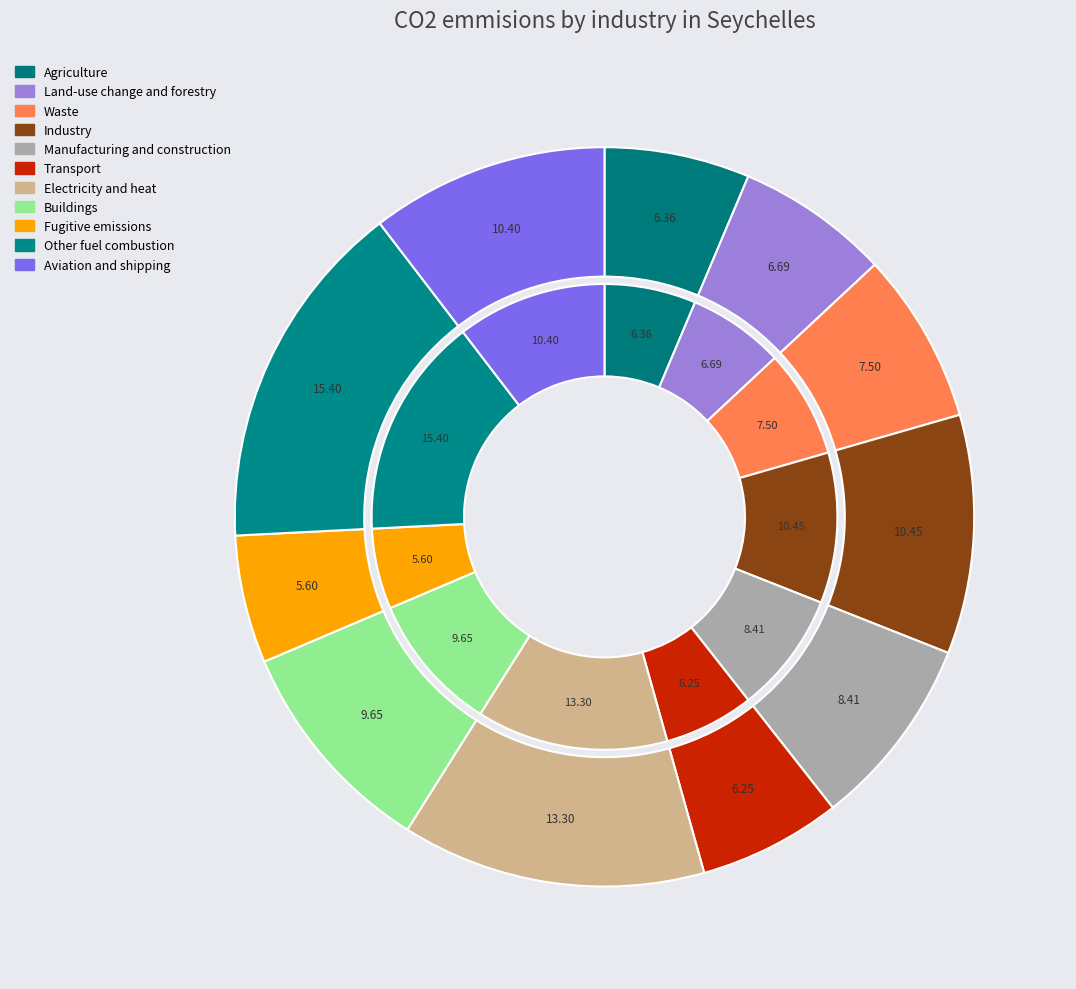

Is it true that 3.0 is 1% of the pie?

False